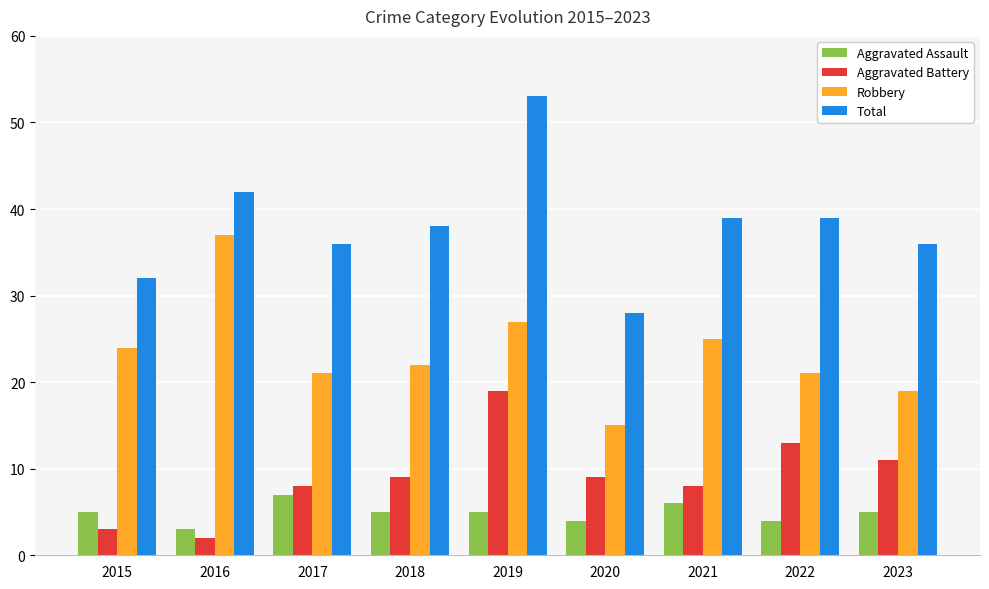

Count the number of data series in this chart.

4